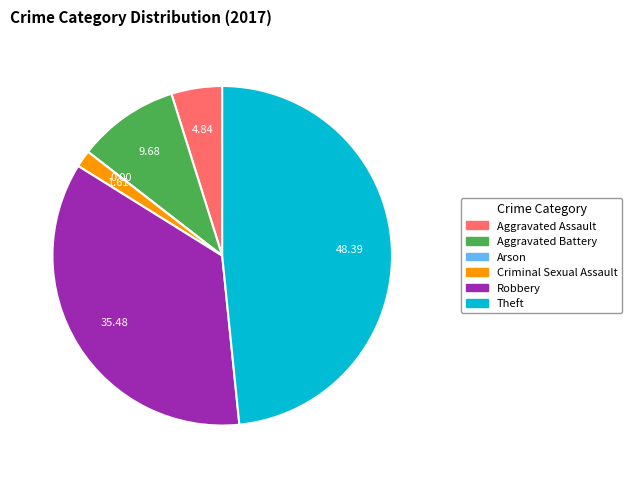

Is it true that Theft is 48% of the pie?

True